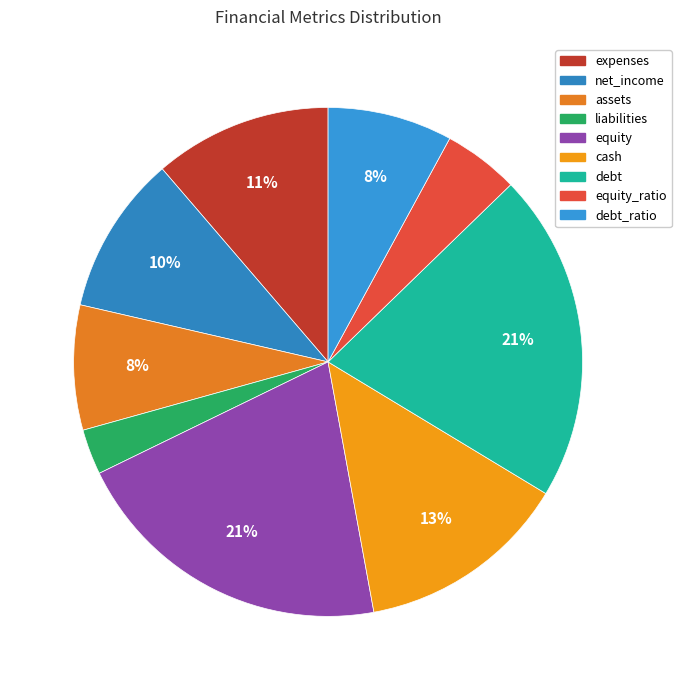

How many slices are in this pie chart?

9